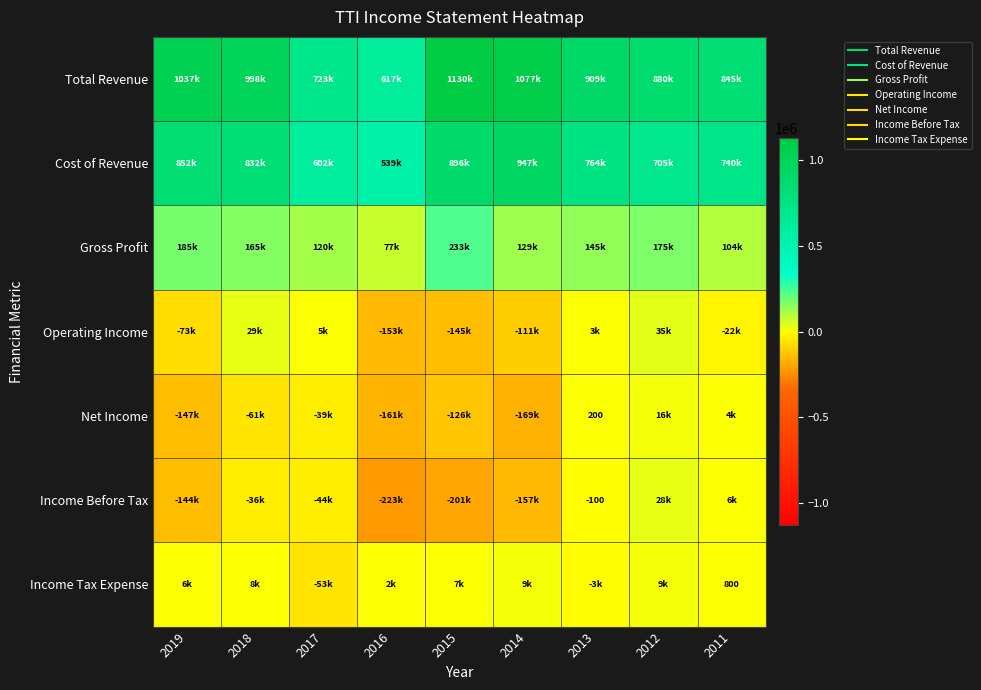

At how many categories does at least one series exceed 263262?

9